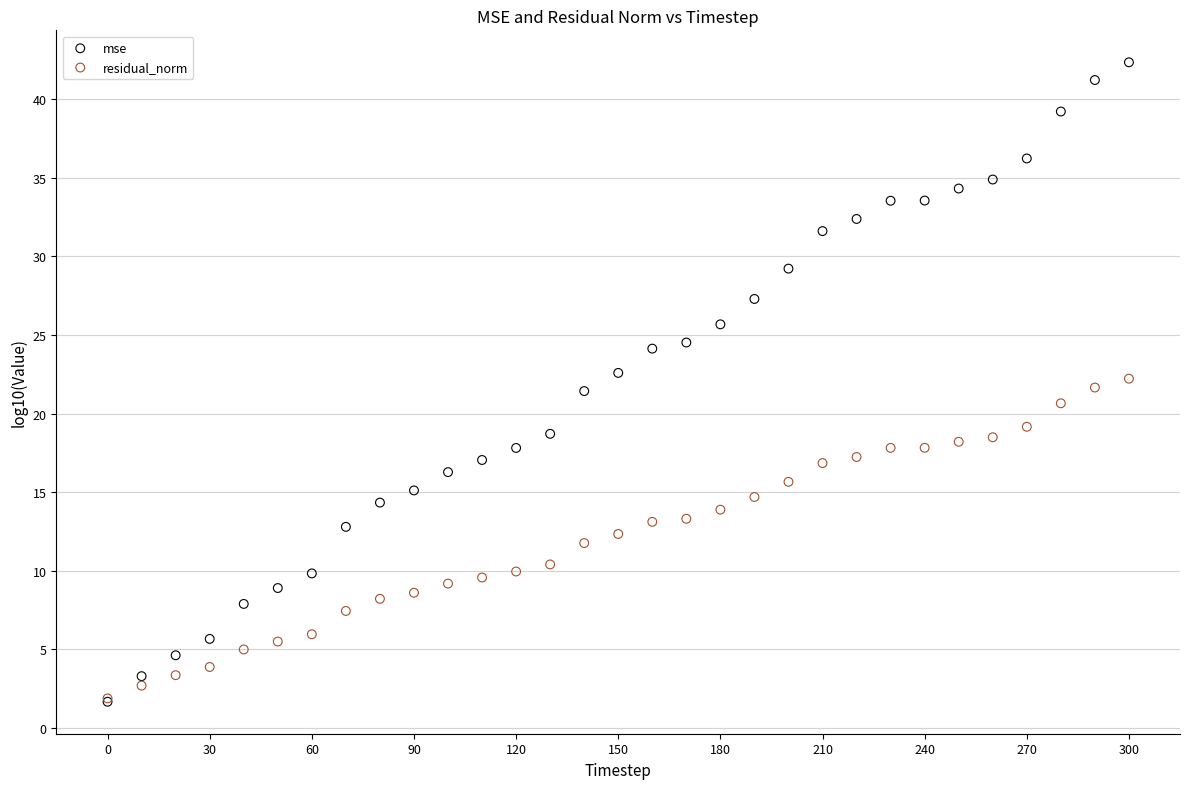

What are all the series names shown in the legend?

mse, residual_norm